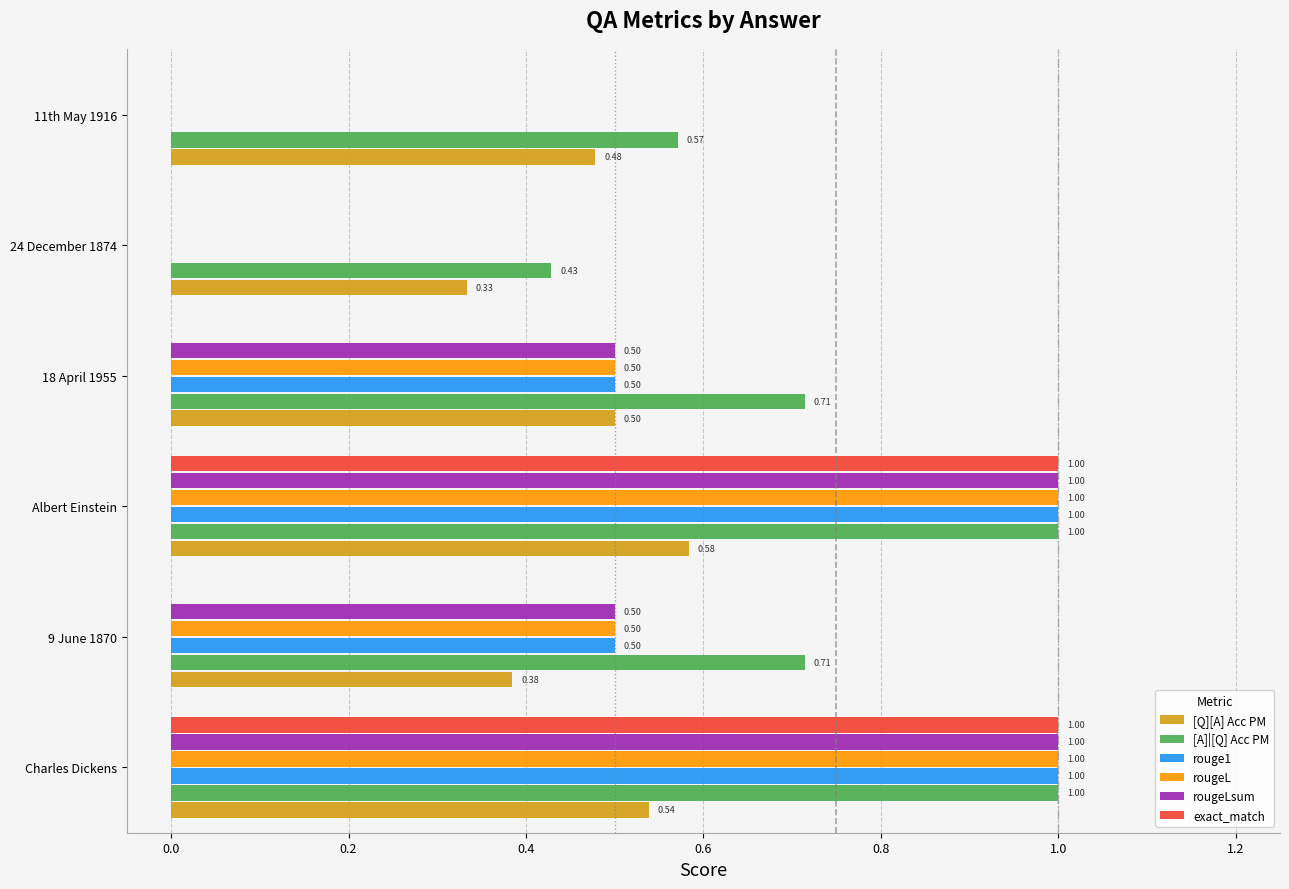

Which series changed the most between 9 June 1870 and 18 April 1955?

[Q][A] Acc PM